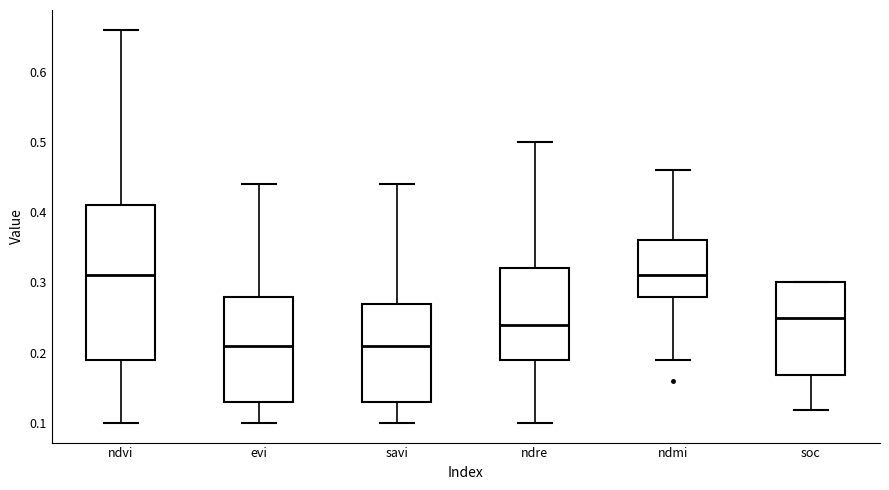

Where is the lower edge of the box for ndvi on the y-axis? The values are not printed on the chart, so give them approximately, as read against the axis.

0.19